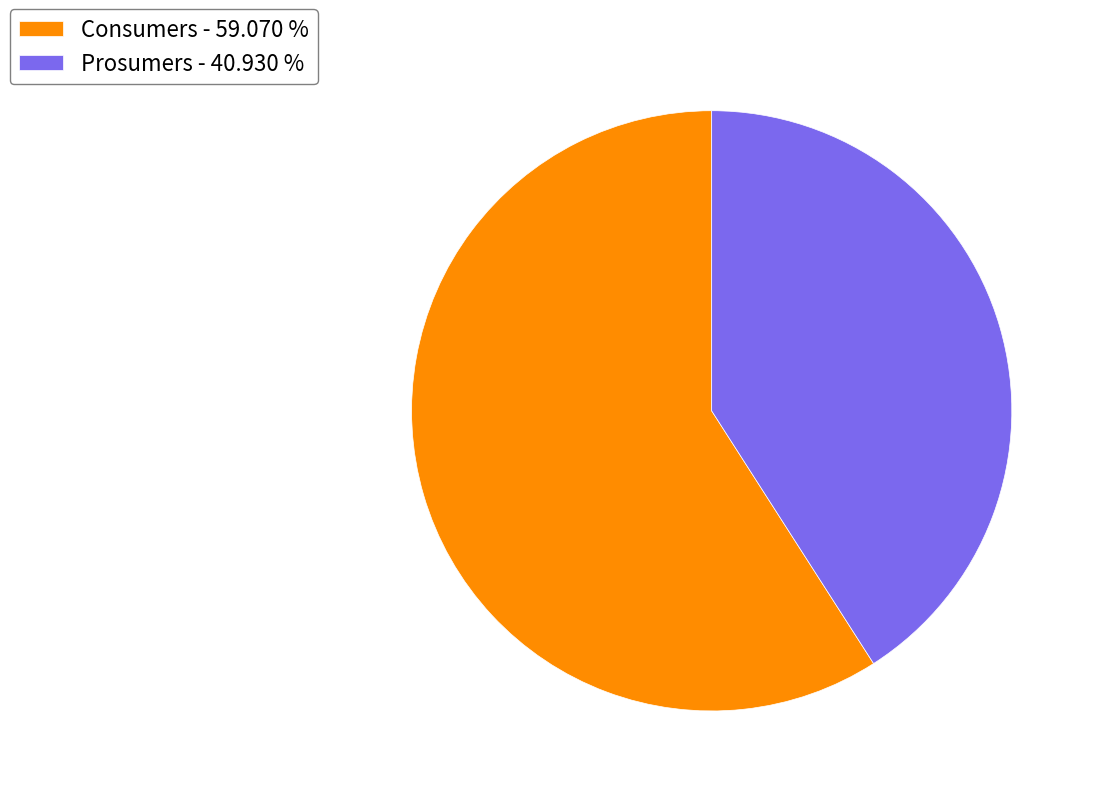

How many slices are in this pie chart?

2